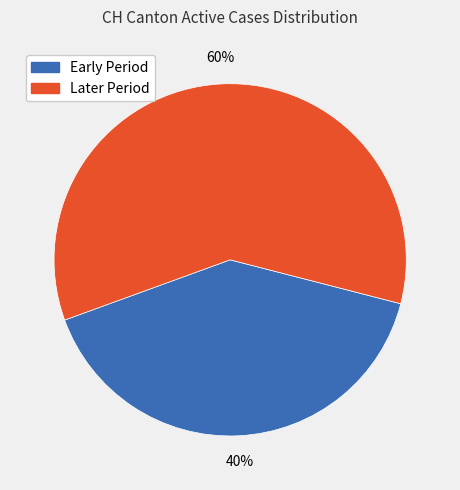

Does any single category account for the majority?

Yes